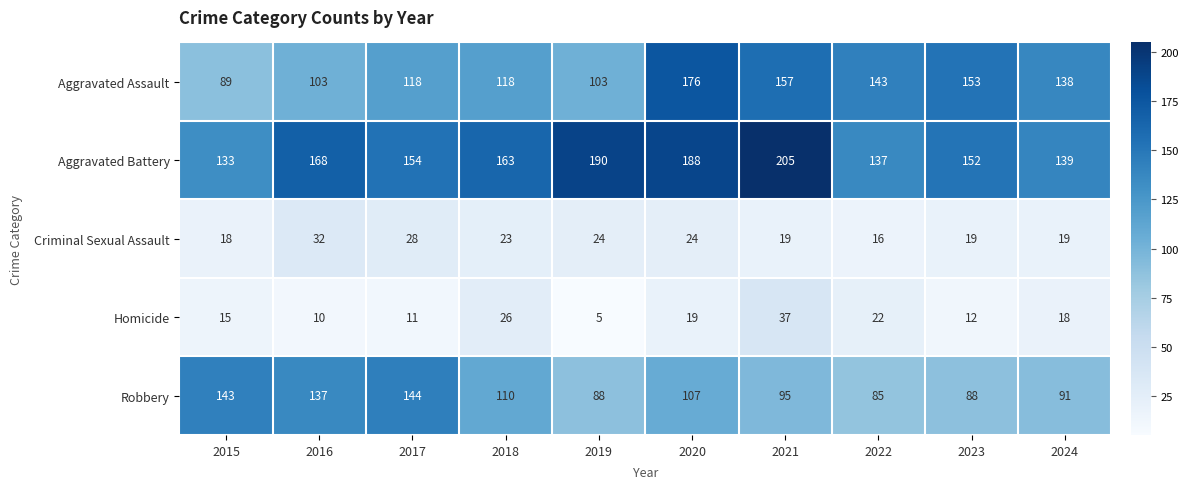

What is the sum of all Robbery values?

1088